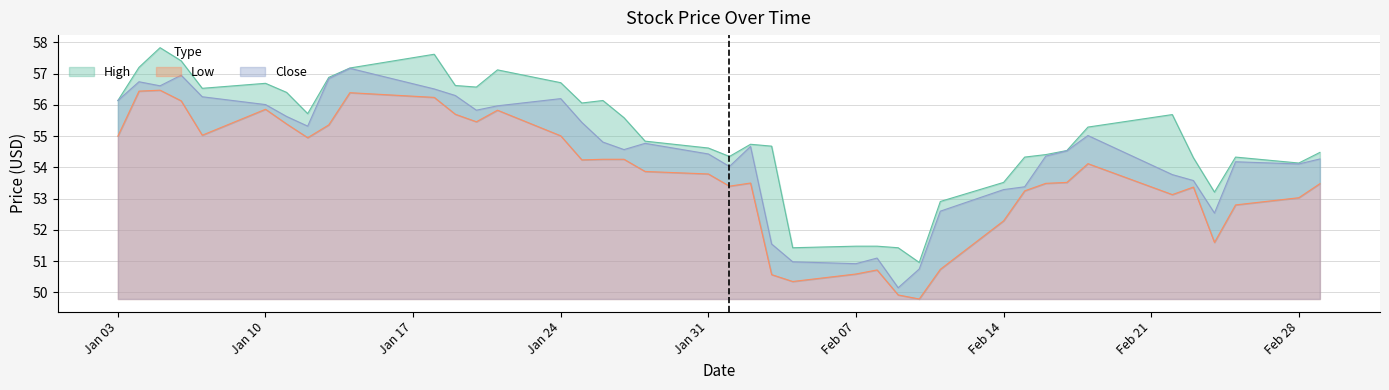

Rank the series by their average value, from highest to lowest.

High, Close, Low